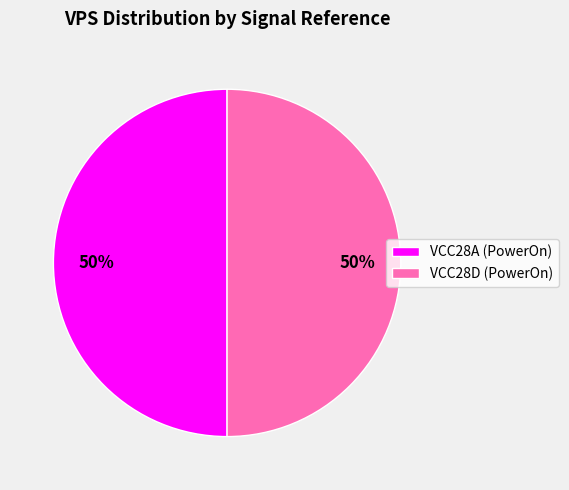

What percentage is the VCC28A (PowerOn) slice, to the nearest percent?

50%